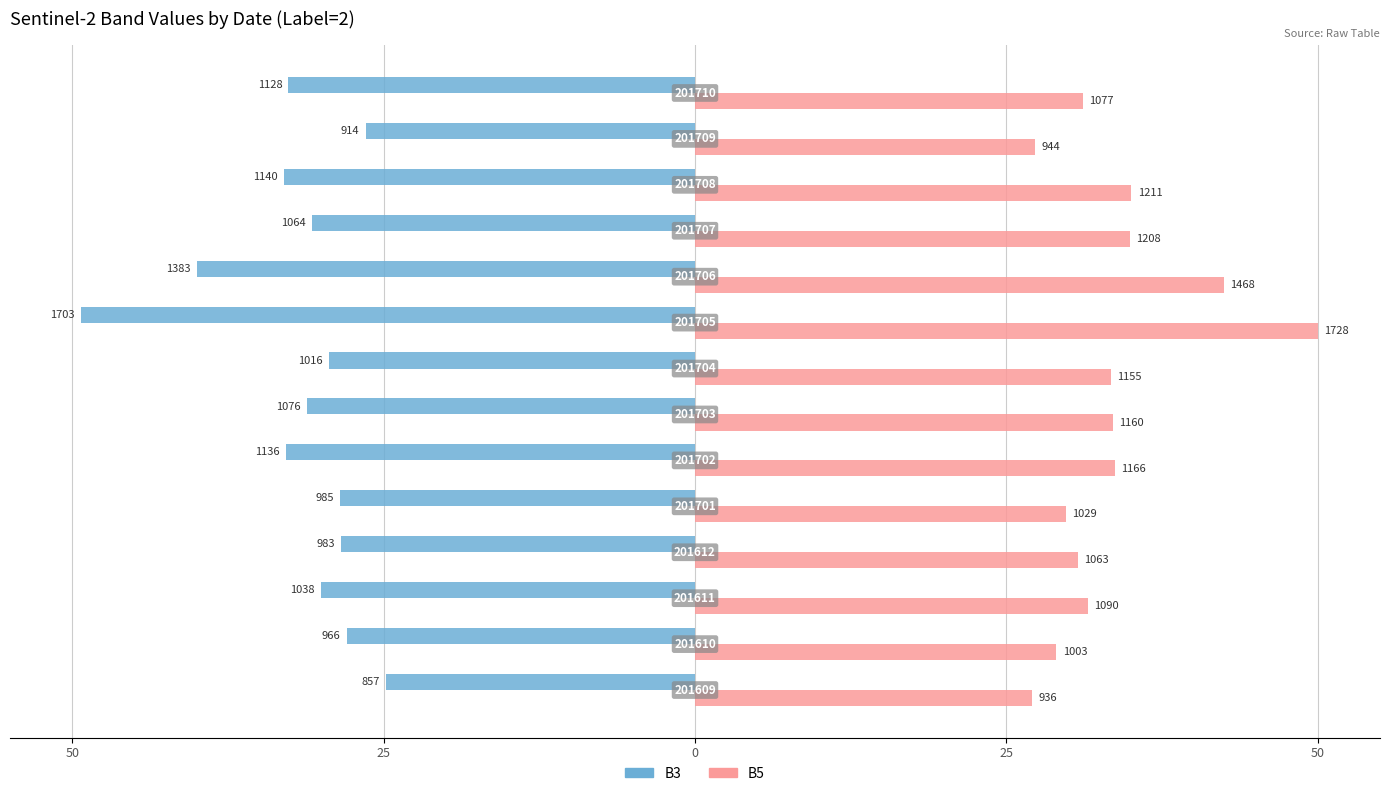

What are all the series names shown in the legend?

B3, B5